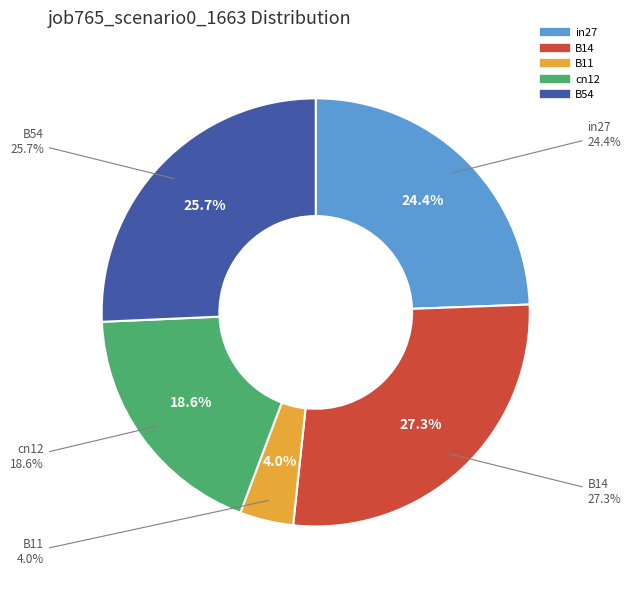

True or false: B14 accounts for 36% of the total.

False